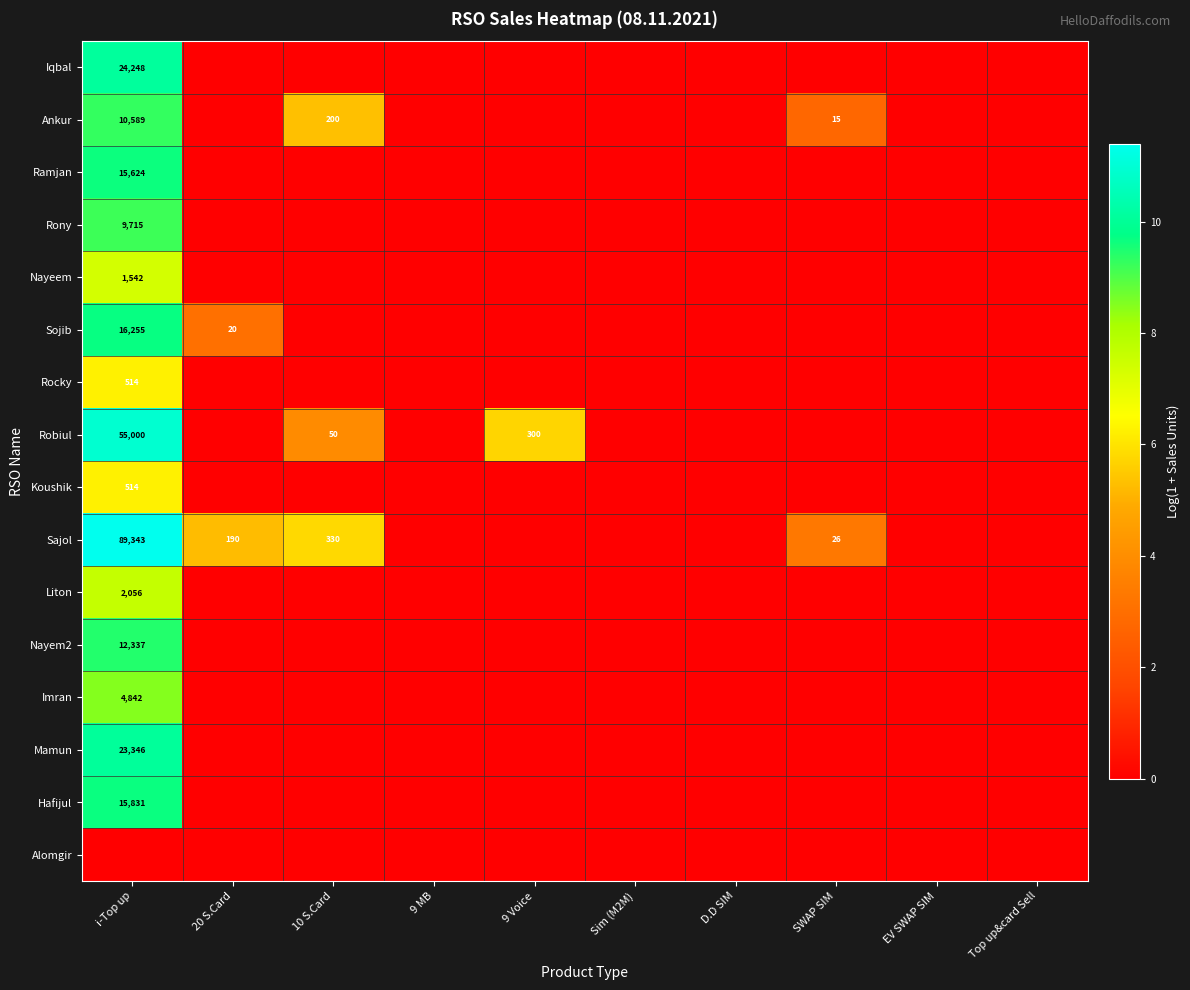

Count the Nayem2 values in the range 0 to 1.

9